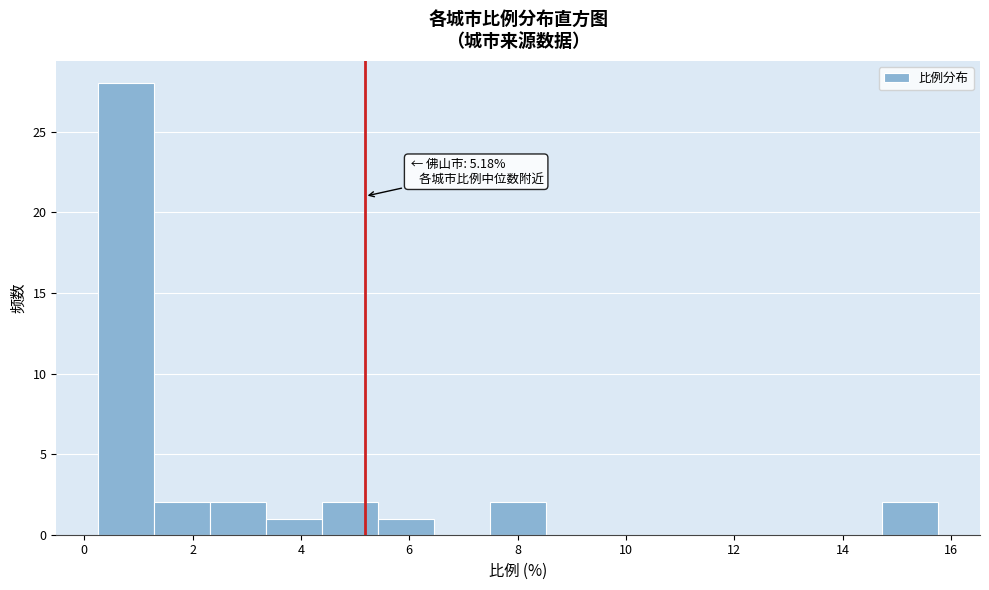

Over which range of the x-axis is the bar tallest?

0.2 to 1.2